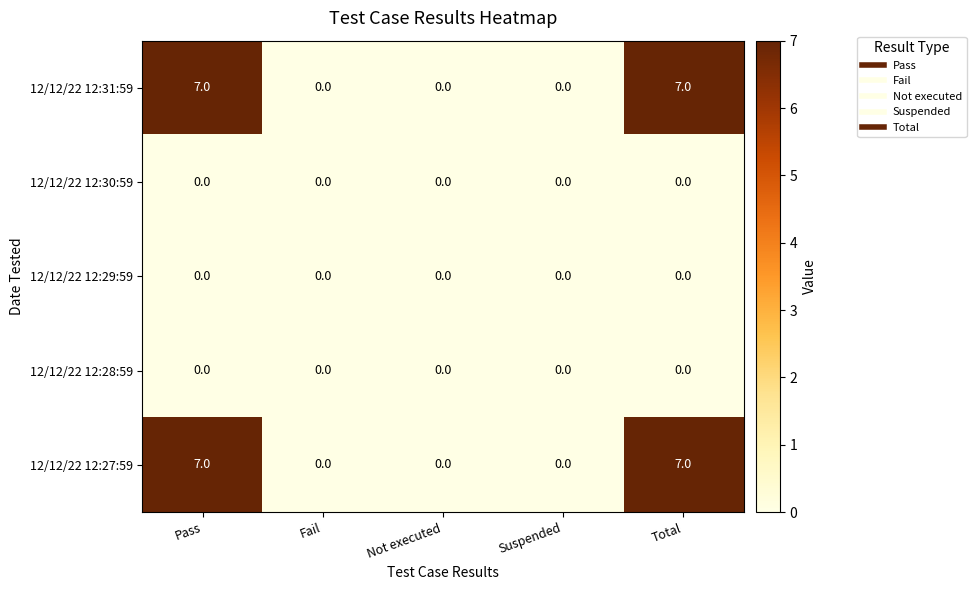

What is the total value across all series at Total?

14